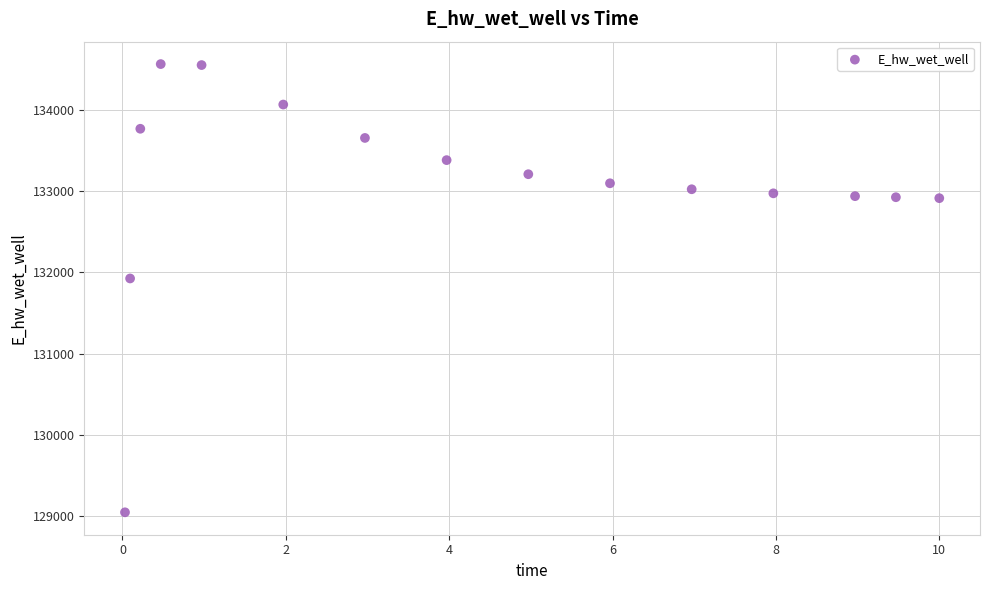

What Y value in the scatter plot is closest to 131806?

131926.3